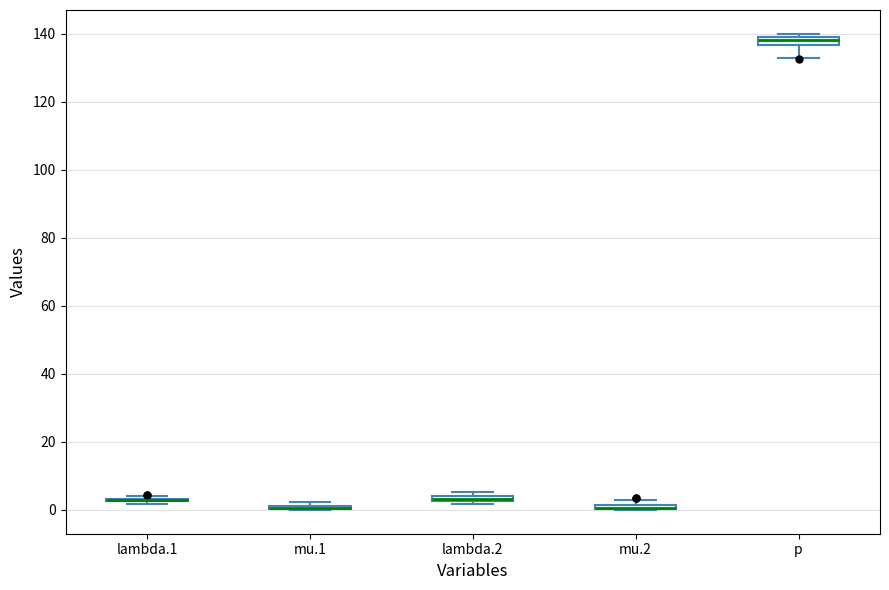

Where is the upper edge of the box for mu.2 on the y-axis? The values are not printed on the chart, so give them approximately, as read against the axis.

2